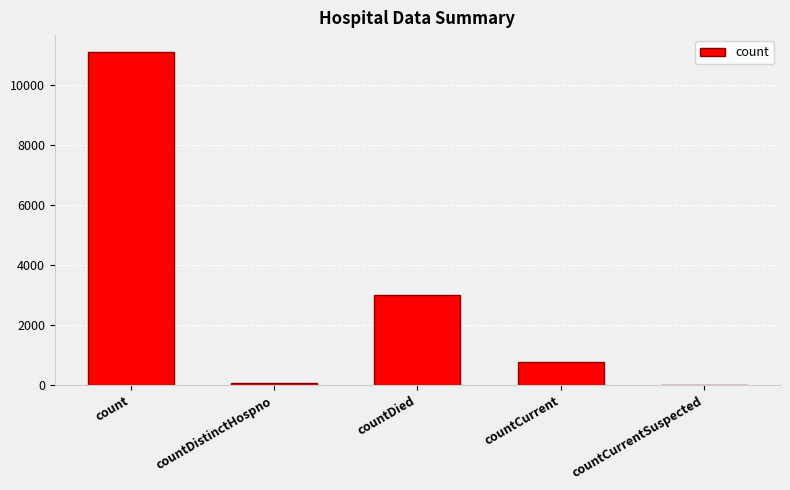

Reading right to left, what are all the values shown in this chart?

0	785	2996	77	11122